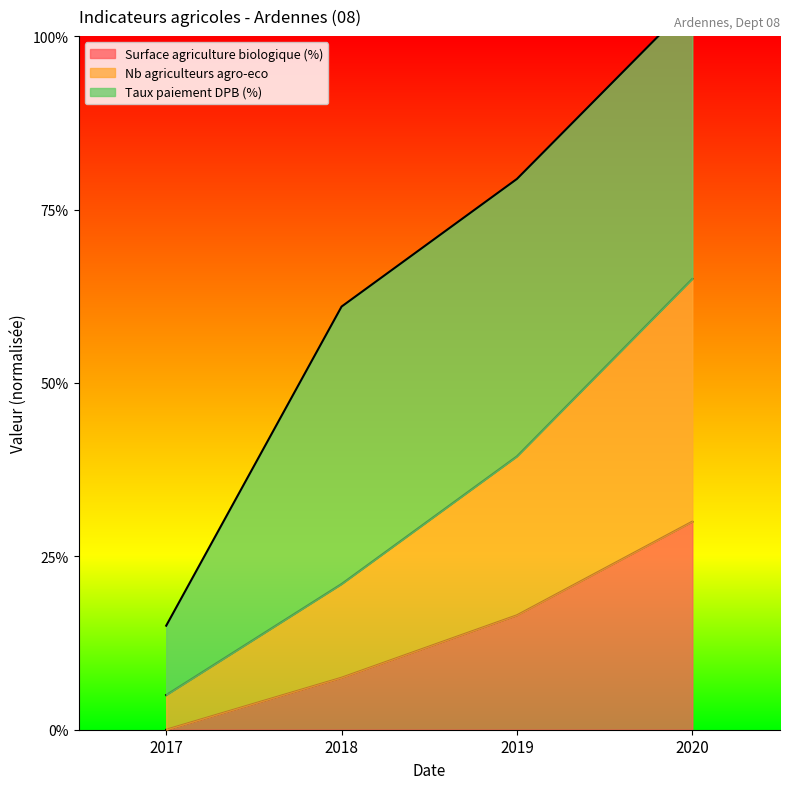

True or false: Nb agriculteurs agro-eco has a value of 0.1 at 2018.

False